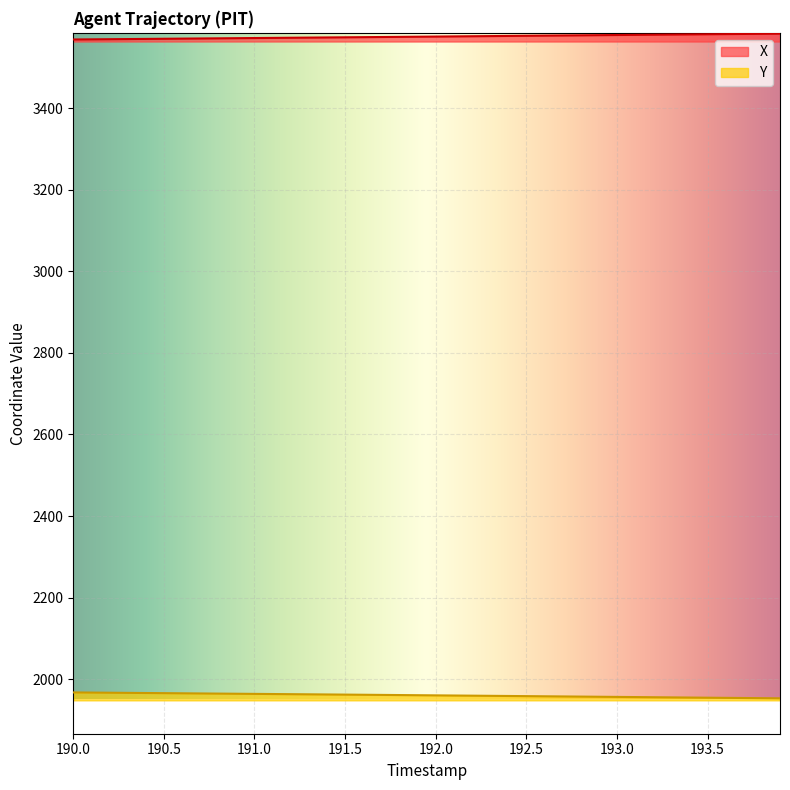

What are all the series names shown in the legend?

X, Y